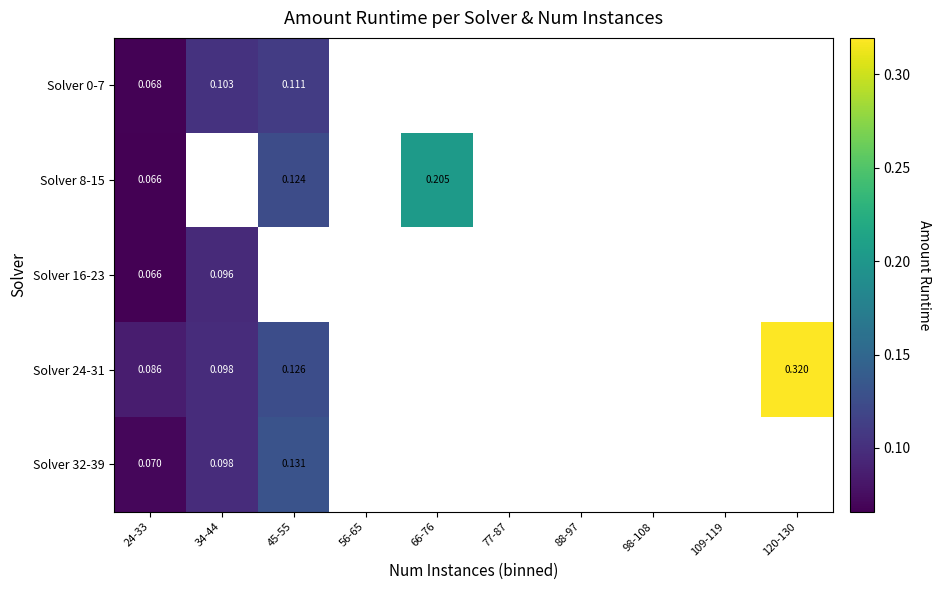

At 24-33, list the series in order from largest to smallest.

Solver 24-31, Solver 32-39, Solver 0-7, Solver 16-23, Solver 8-15